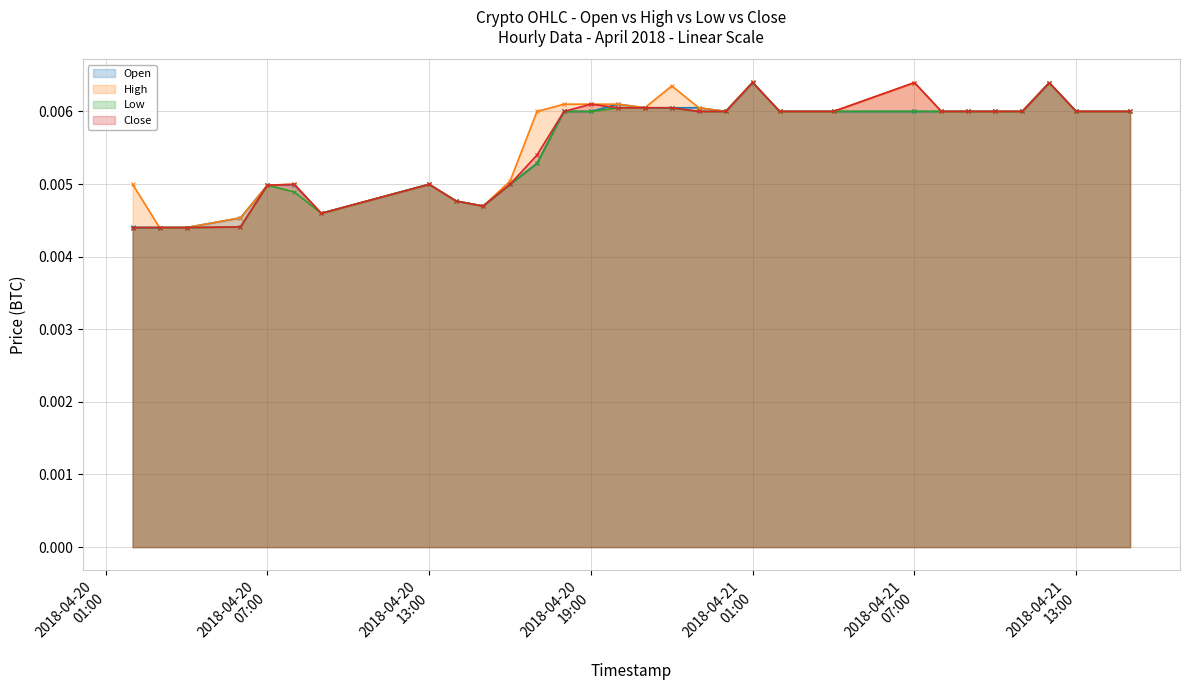

At how many categories does at least one series exceed 0?

30